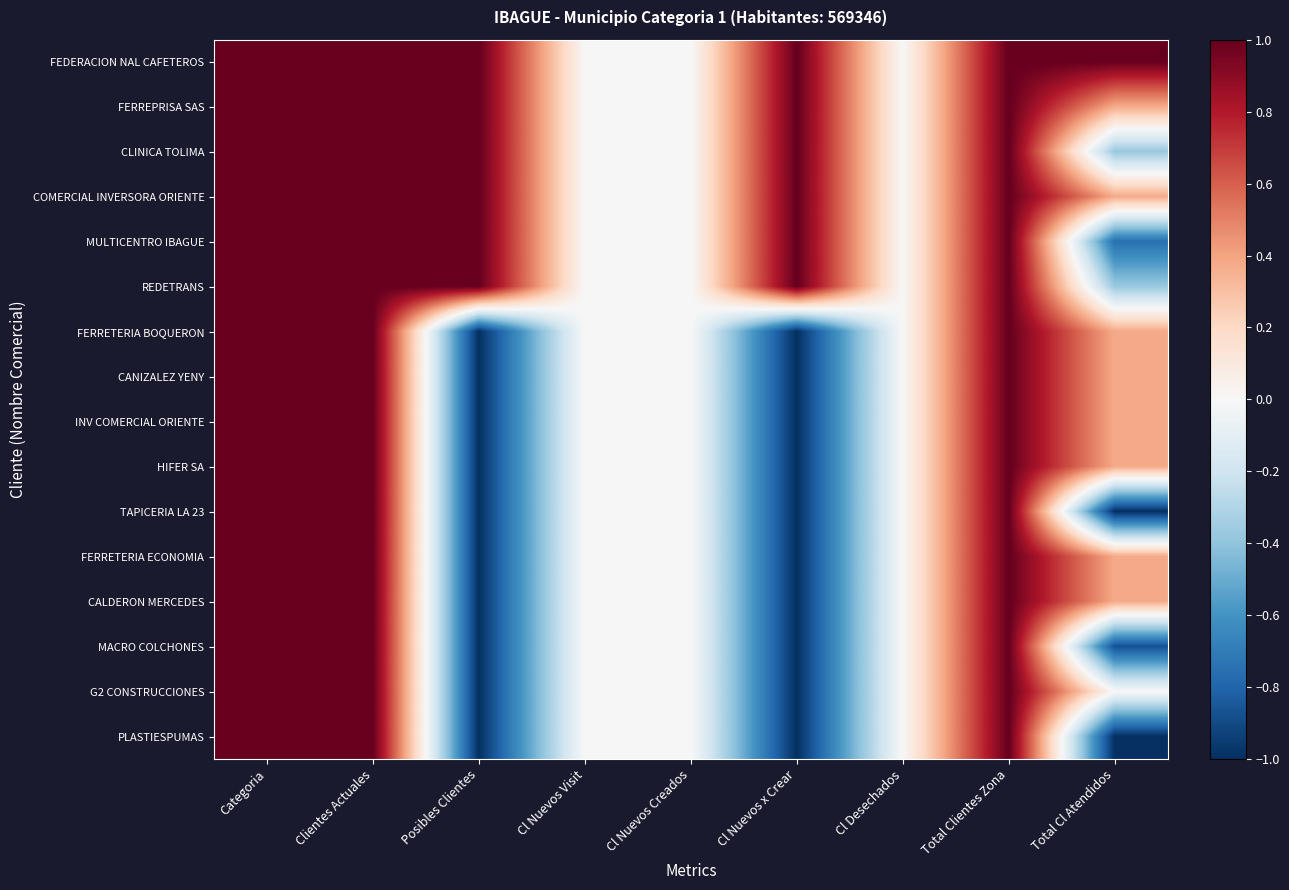

Rank the series by their maximum value, from highest to lowest.

FEDERACION NAL CAFETEROS, FERREPRISA SAS, CLINICA TOLIMA, COMERCIAL INVERSORA ORIENTE, MULTICENTRO IBAGUE, REDETRANS, FERRETERIA BOQUERON, CANIZALEZ YENY, INV COMERCIAL ORIENTE, HIFER SA, TAPICERIA LA 23, FERRETERIA ECONOMIA, CALDERON MERCEDES, MACRO COLCHONES, G2 CONSTRUCCIONES, PLASTIESPUMAS